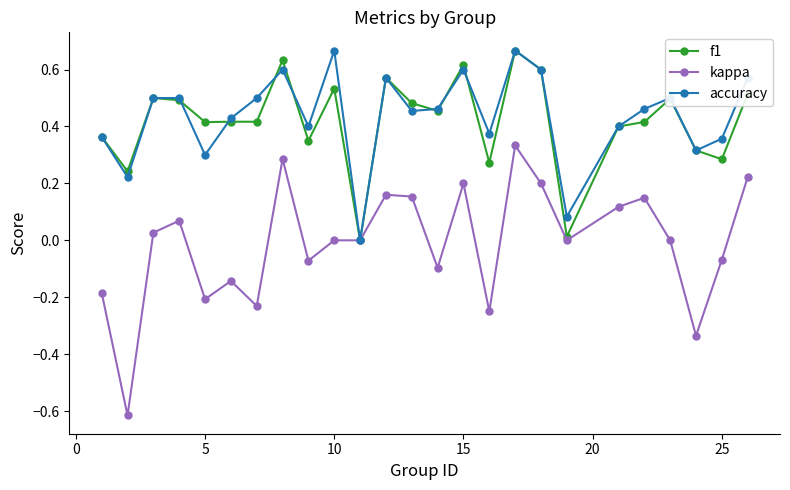

Which series ends up on top after the final intersection of f1 and accuracy?

accuracy